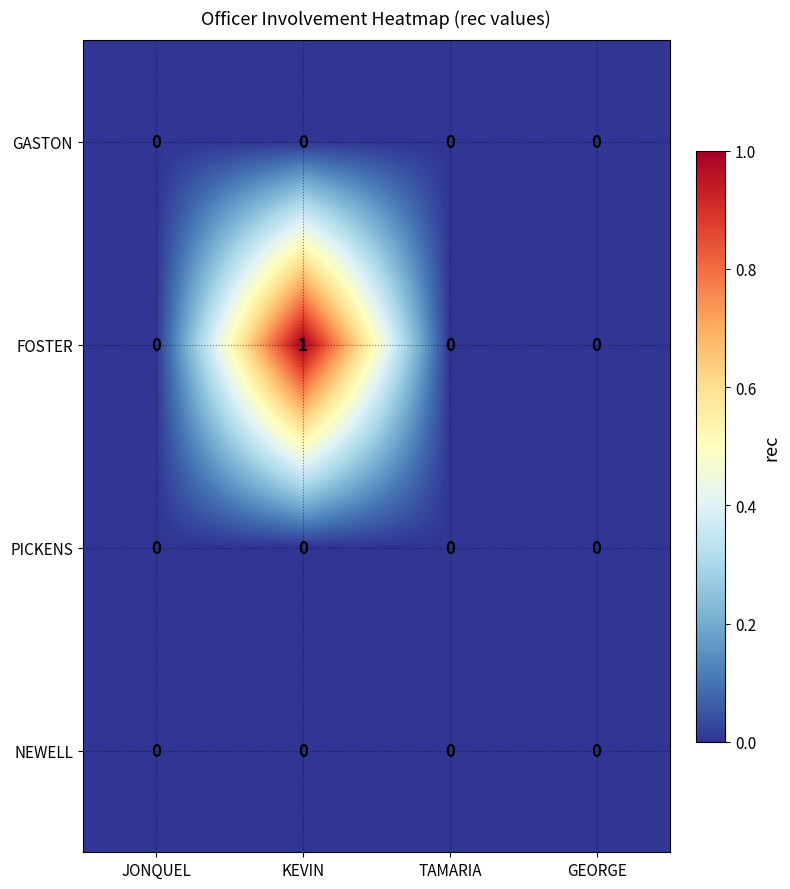

Between JONQUEL and KEVIN, which series saw the biggest shift?

FOSTER